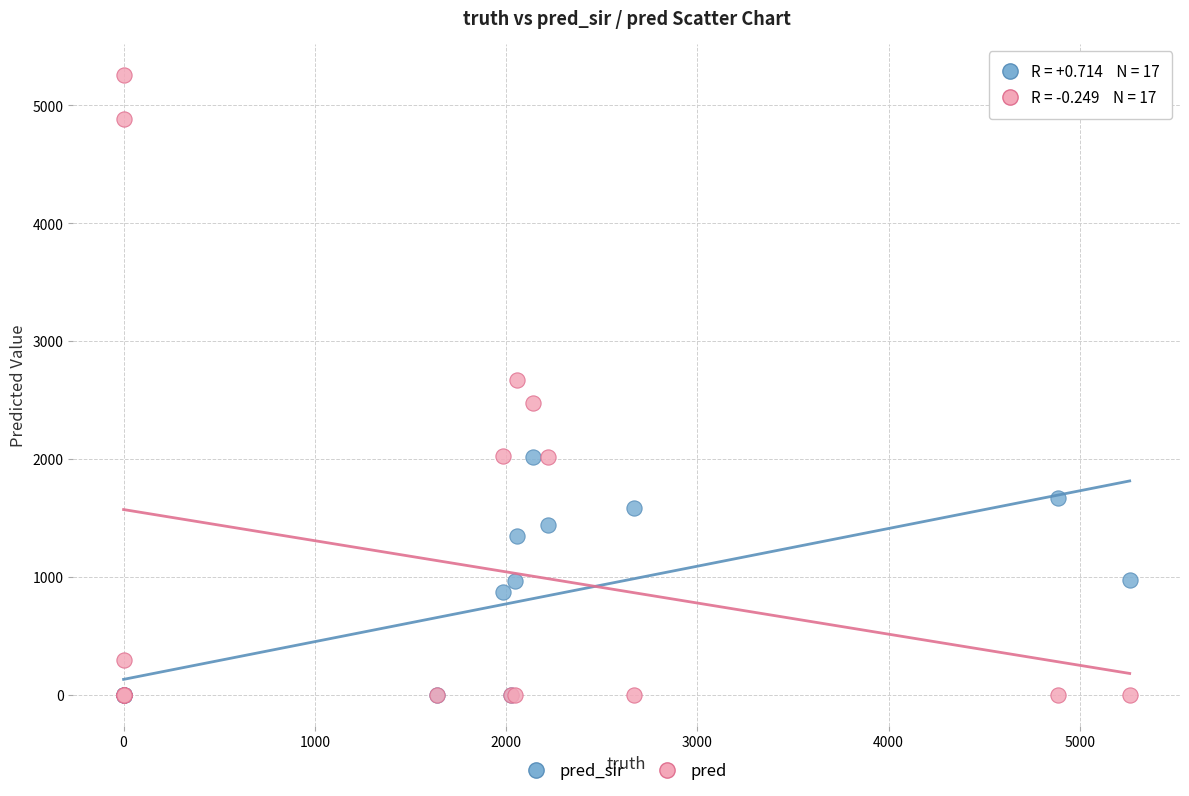

What are all the series names shown in the legend?

pred_sir, pred